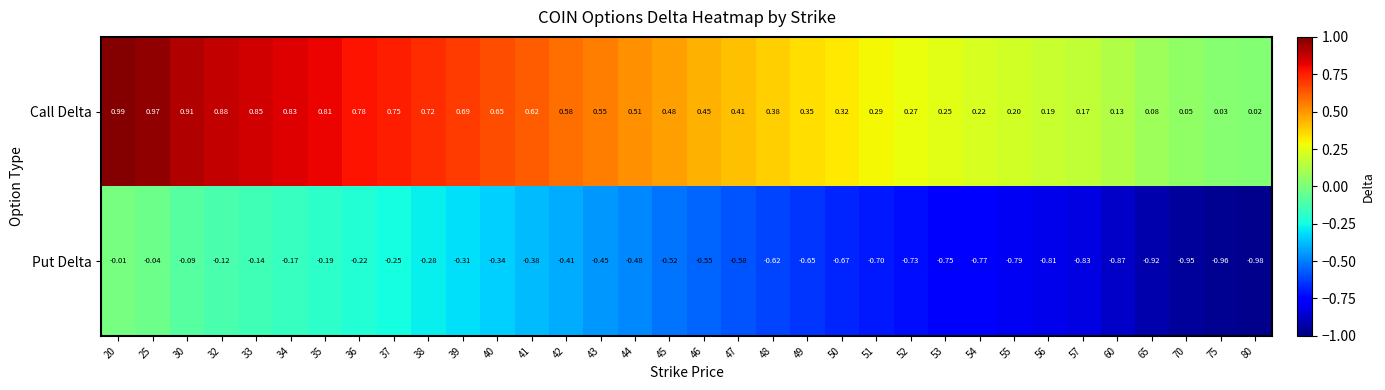

Which series has the largest total across all categories?

Call Delta